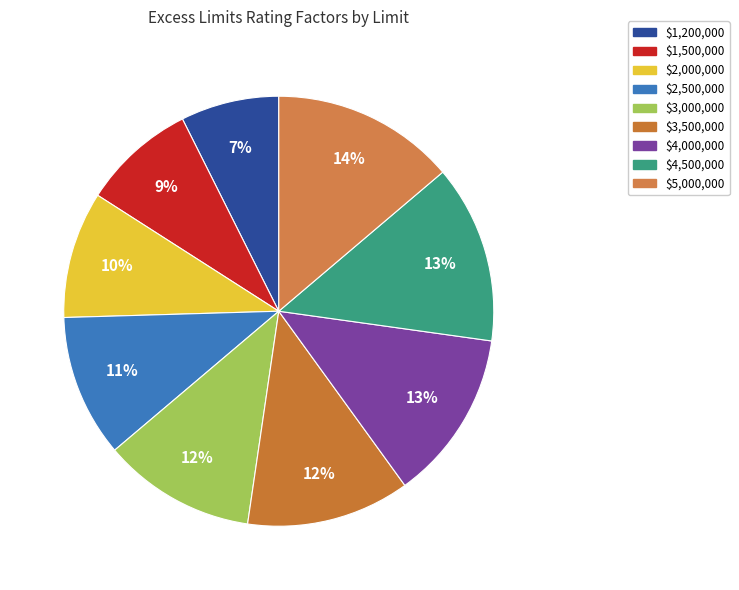

What percentage do $5,000,000 and $1,500,000 together represent?

22.3%